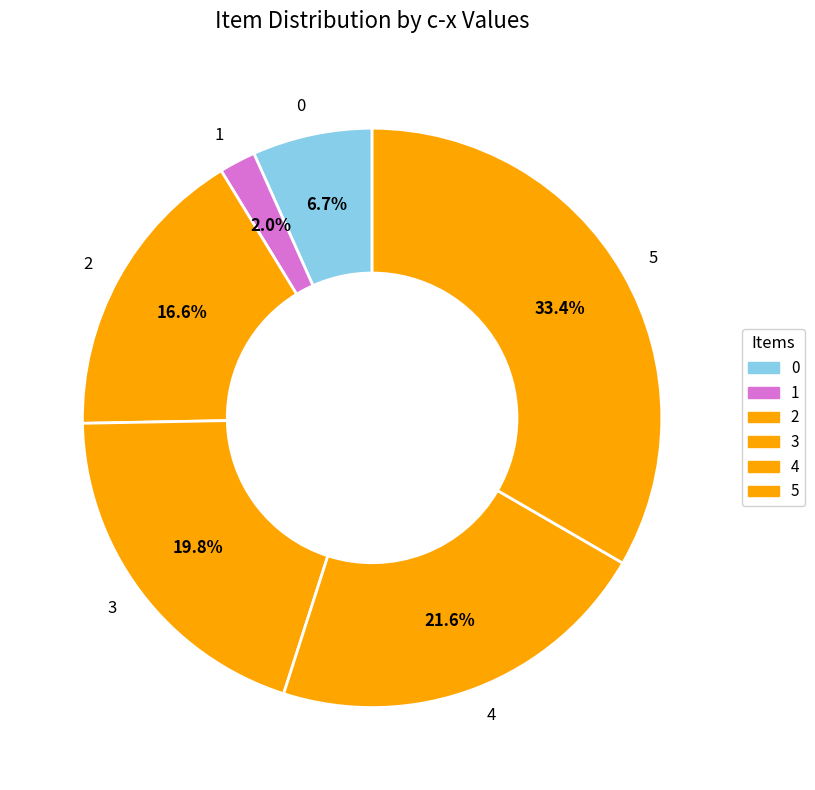

What percentage is NOT represented by 1?

98.0%